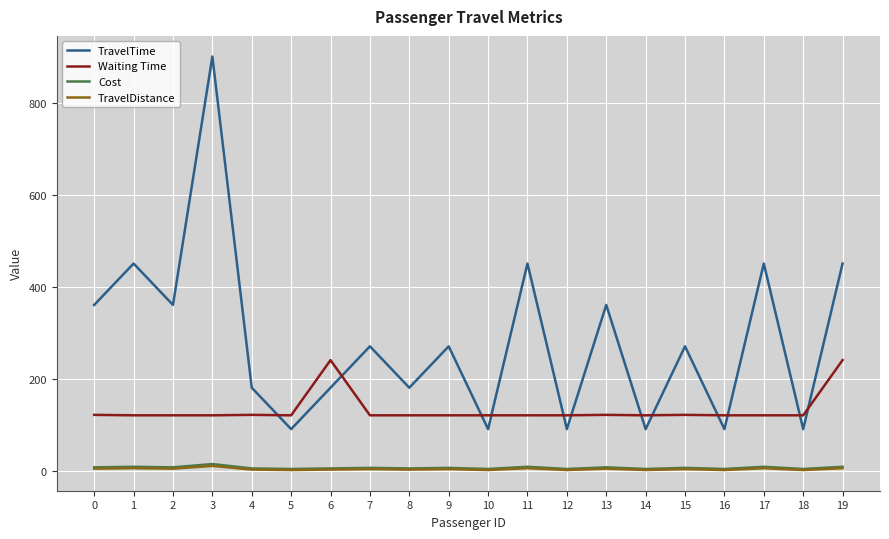

Which series has the widest spread of values?

TravelTime